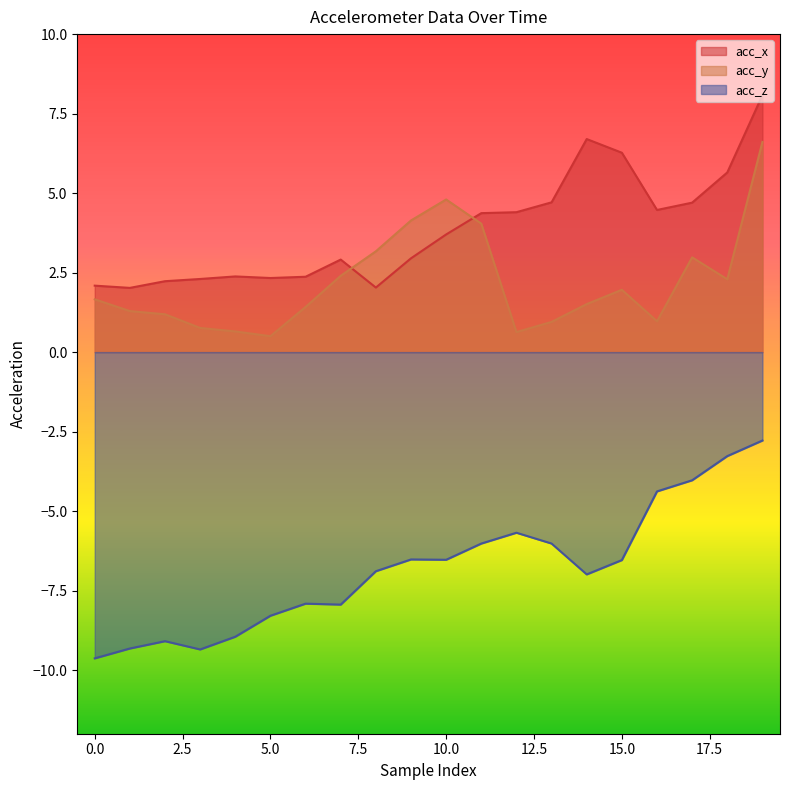

Is it true that acc_x equals 2.3 at 3?

True